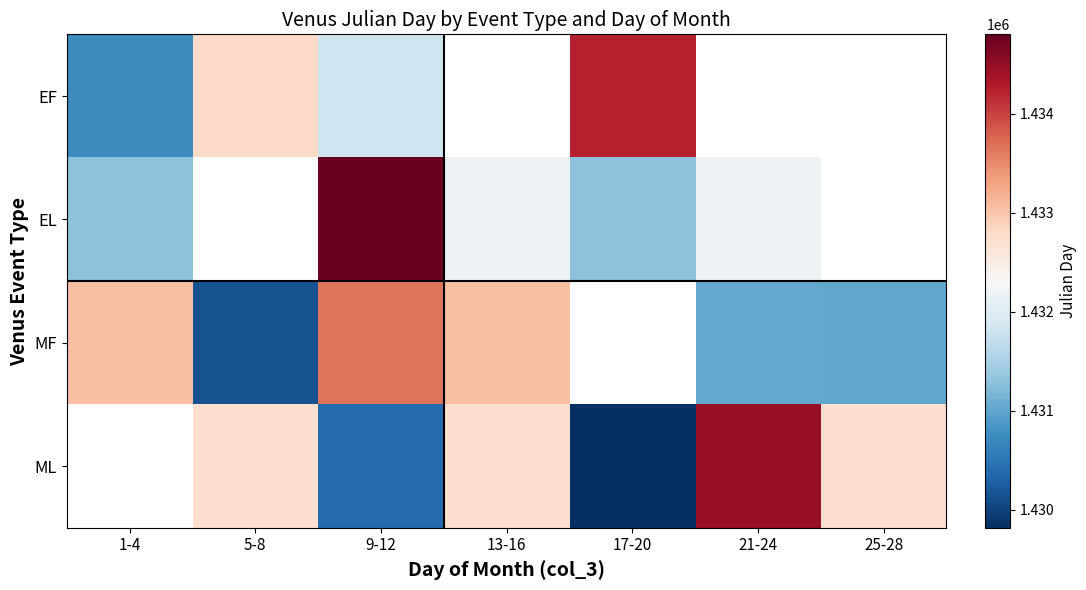

Is the value of ML at 9-12 greater than the value of MF at 25-28?

No